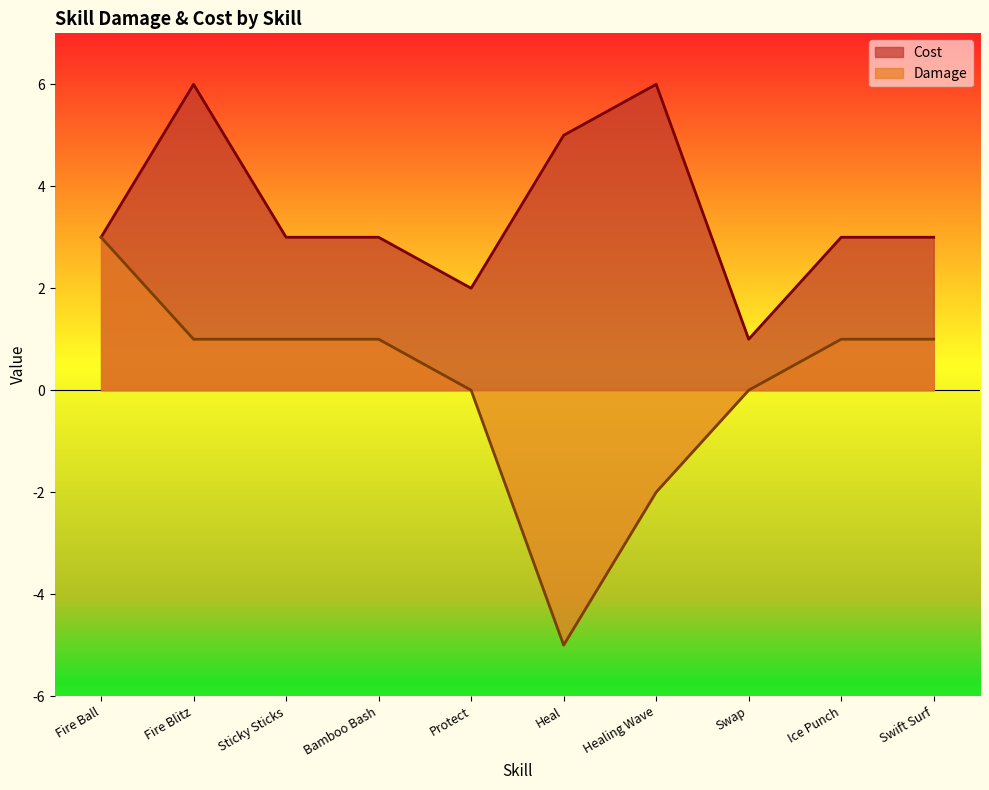

At how many categories does at least one series exceed -3?

10